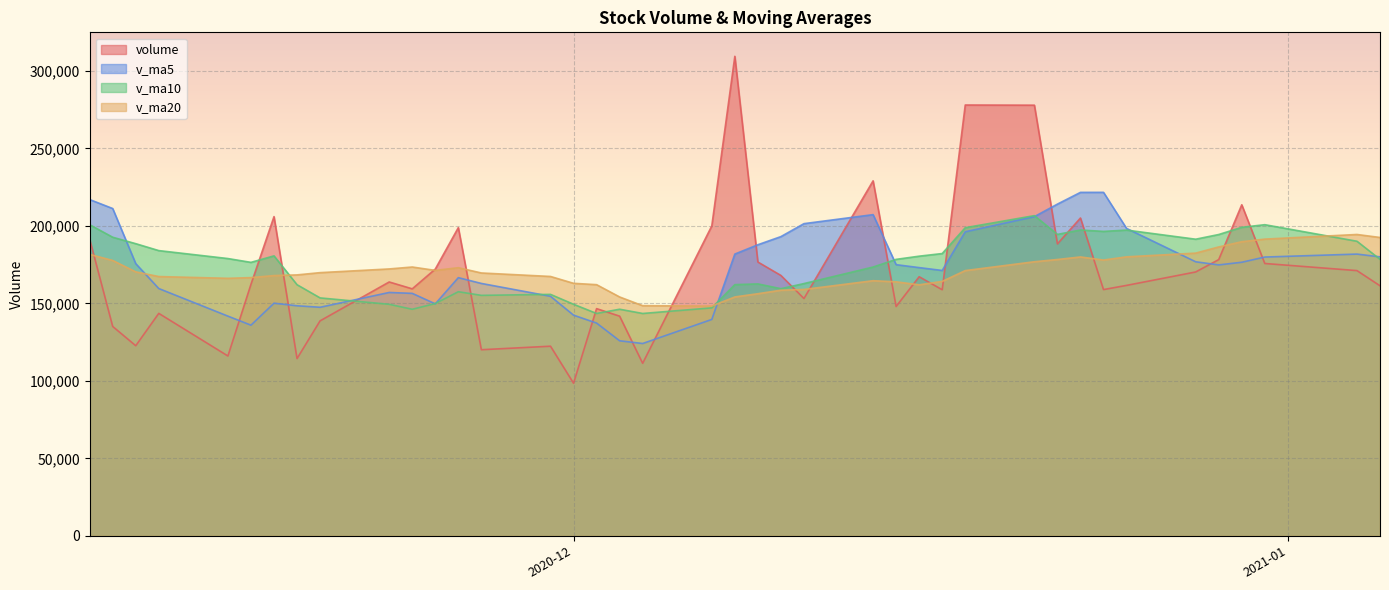

Which has a higher value, 2020-11-17 or 2020-12-09?

2020-12-09